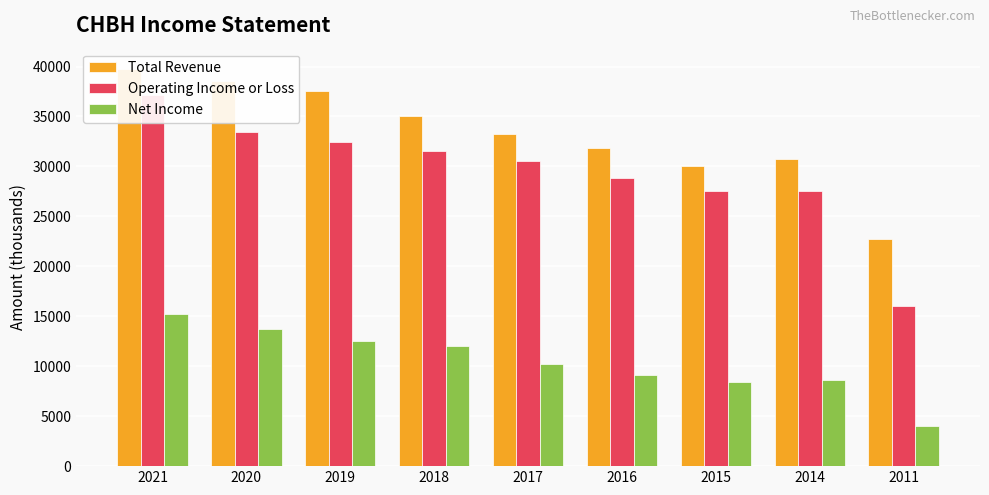

Are the bars horizontal?

No